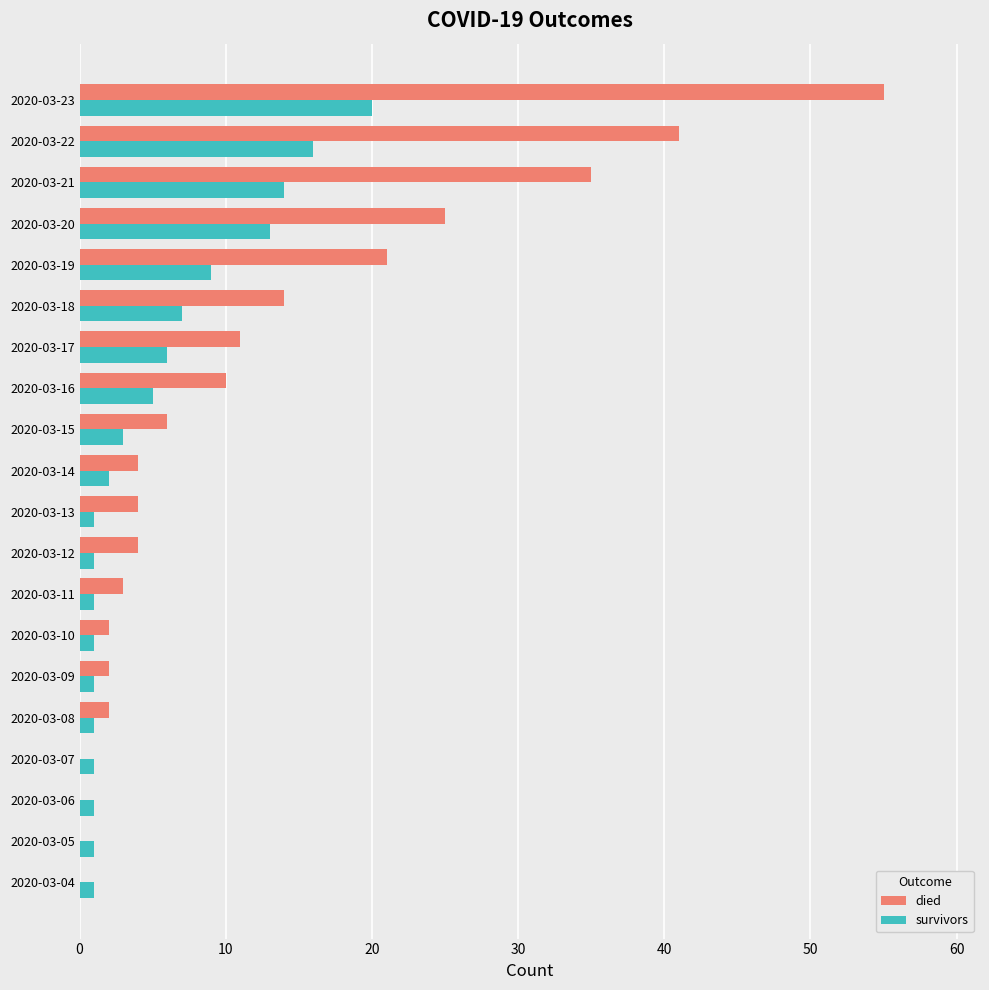

How many data points does each series have?

20